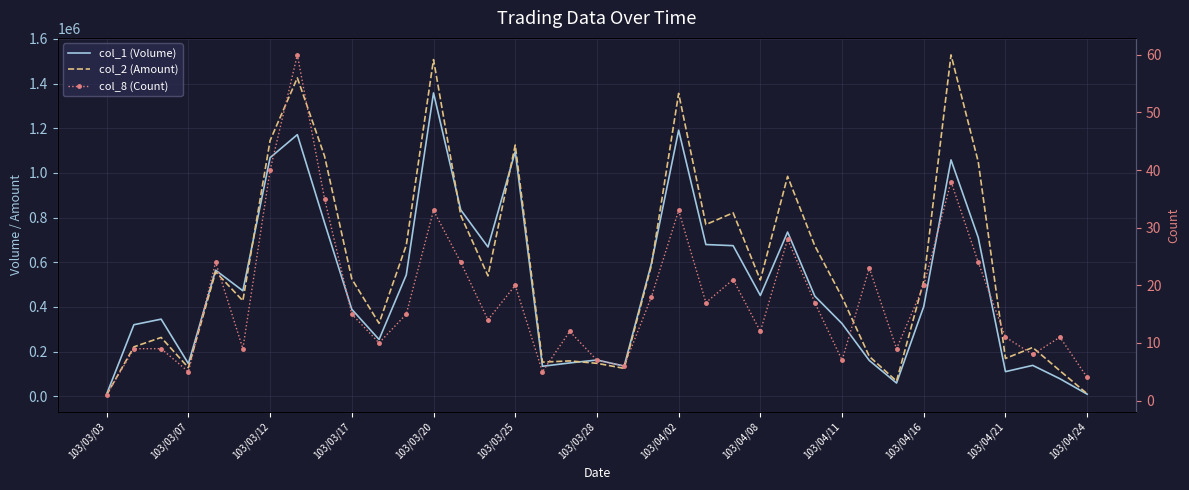

True or false: col_2 (Amount) and col_8 (Count) cross at least once.

False